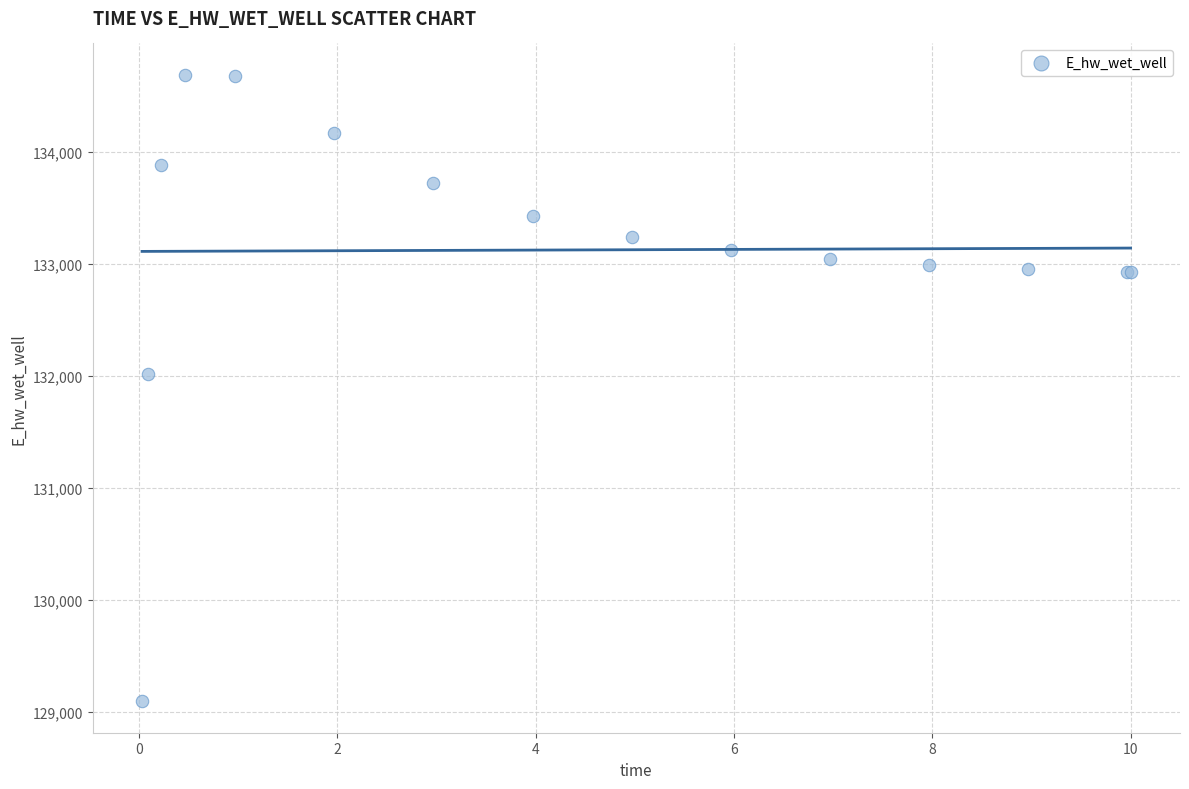

What Y value in the scatter plot is closest to 131892?

132014.1